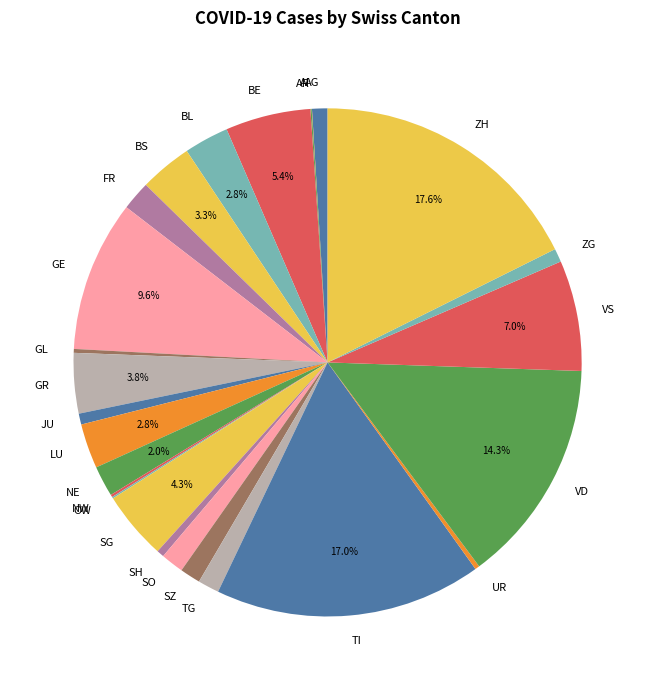

Combined, do ZH and VS account for over 50%?

No